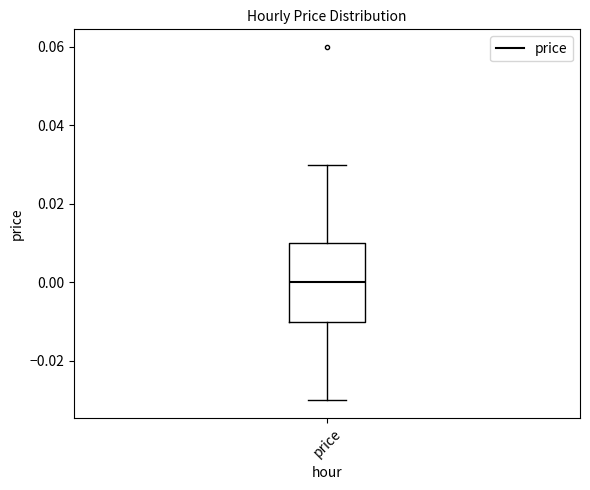

Read this box plot against the y-axis: the position of the median line, the range covered by the box, and the ends of both whiskers. The values are not printed on the chart, so give them approximately, as read against the axis.

median 0.00, box -0.01 to 0.01, whiskers -0.03 to 0.03